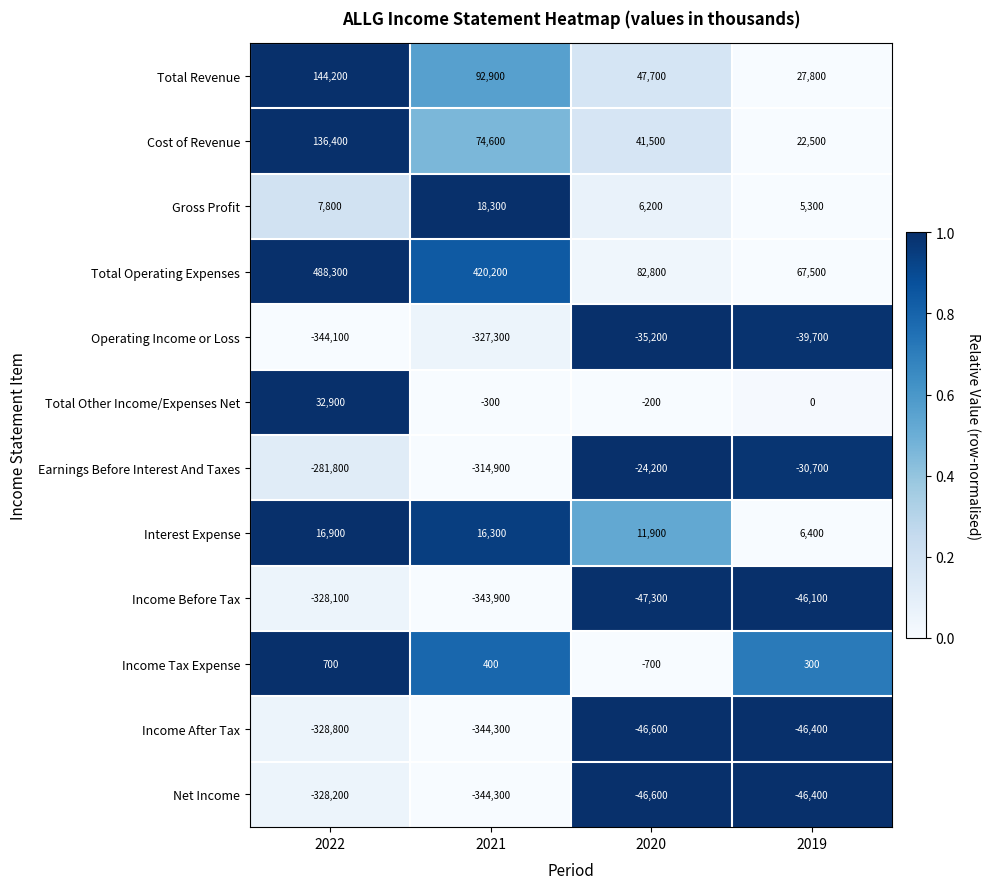

The Cost of Revenue series shows 136400 at 2022. True or false?

True